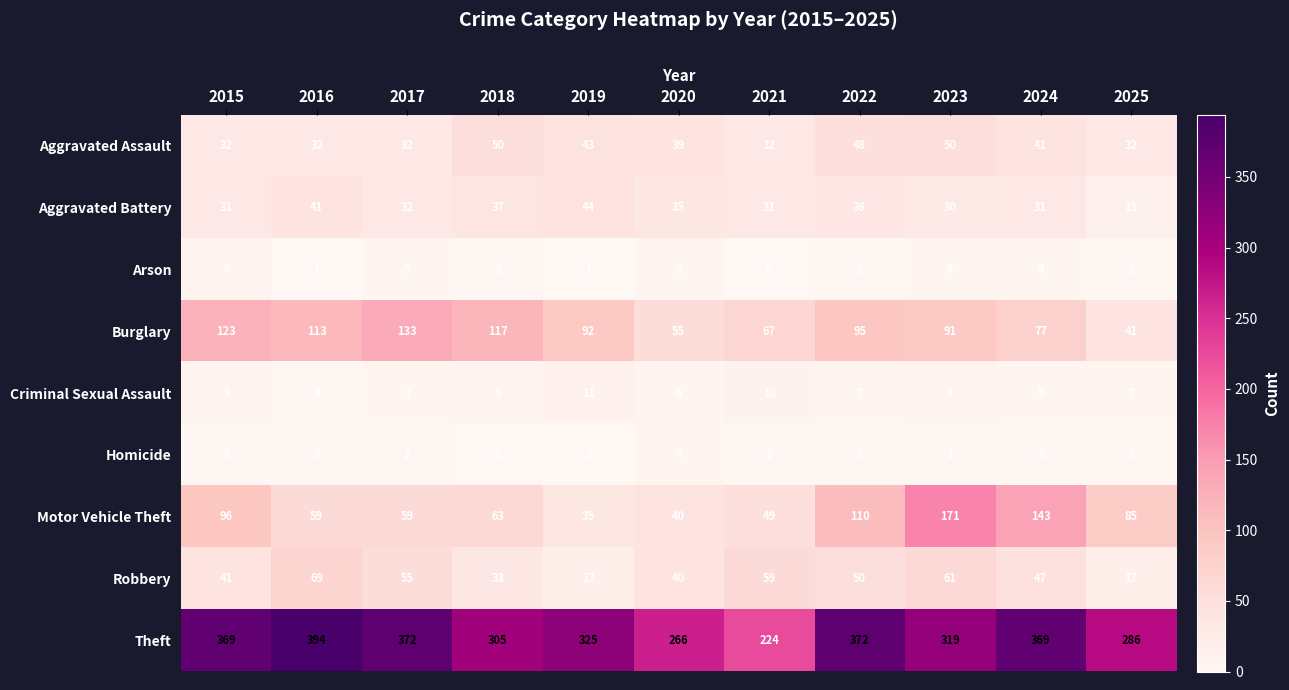

What is the difference between the maximum and minimum values in the Homicide series?

4